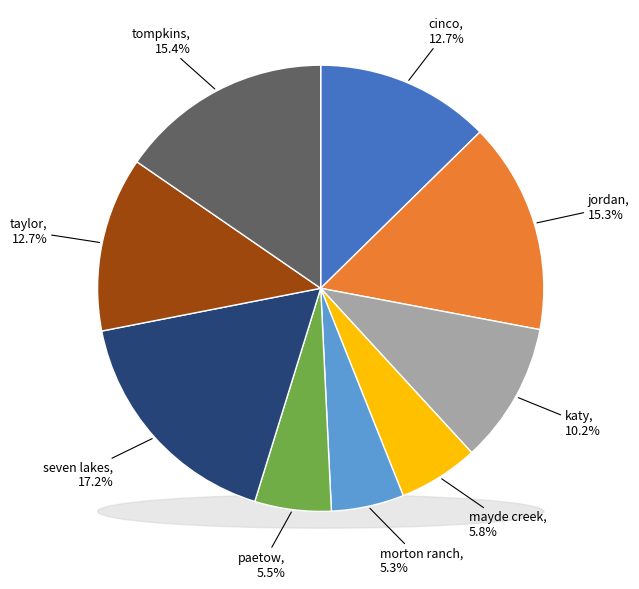

Rank the categories by value from lowest to highest.

morton ranch, paetow, mayde creek, katy, cinco, taylor, jordan, tompkins, seven lakes